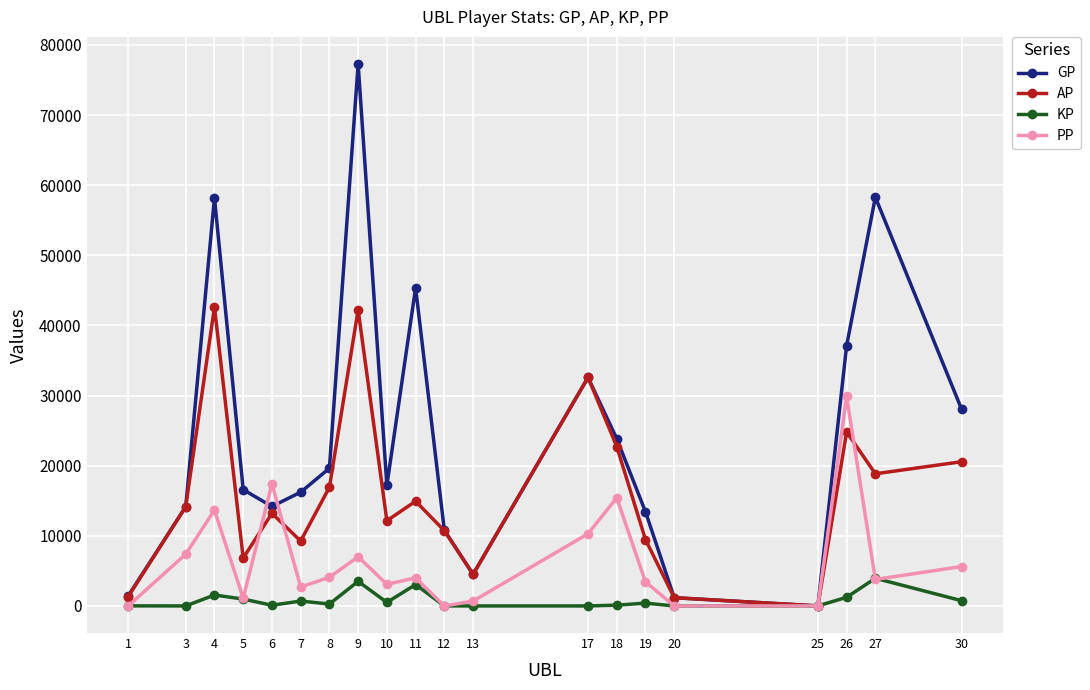

Is this an area chart (filled region under the line)?

No